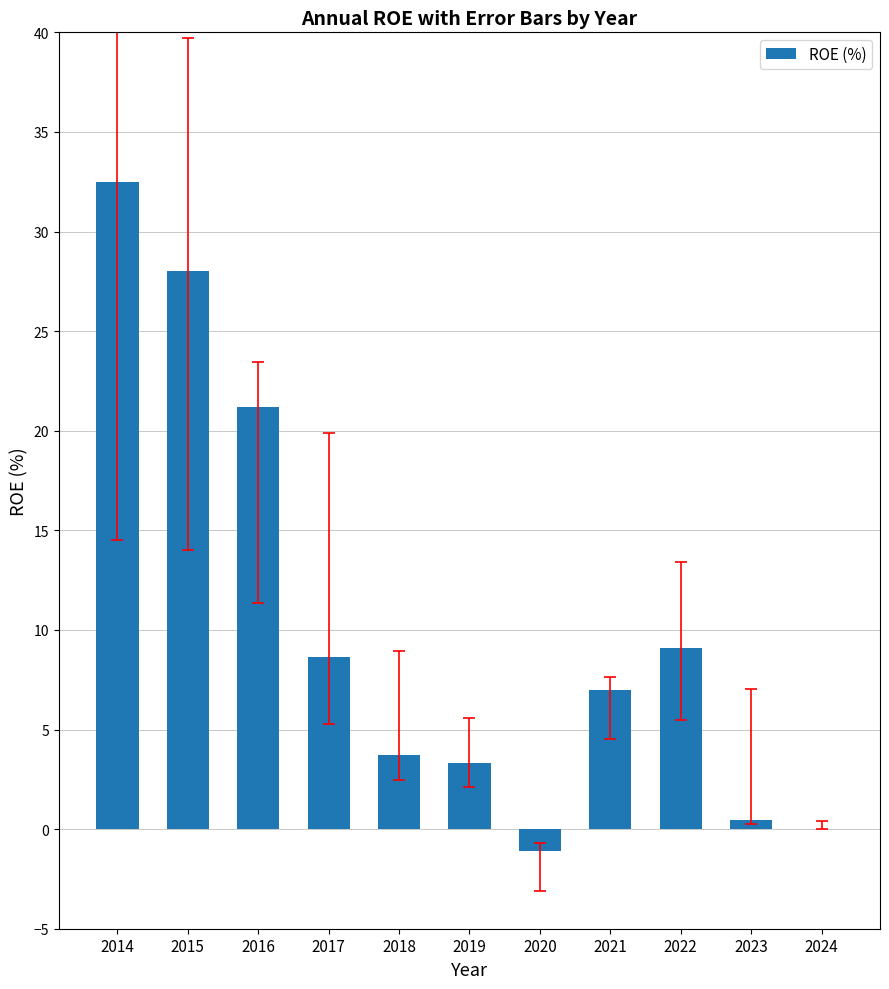

Are the bars horizontal?

No